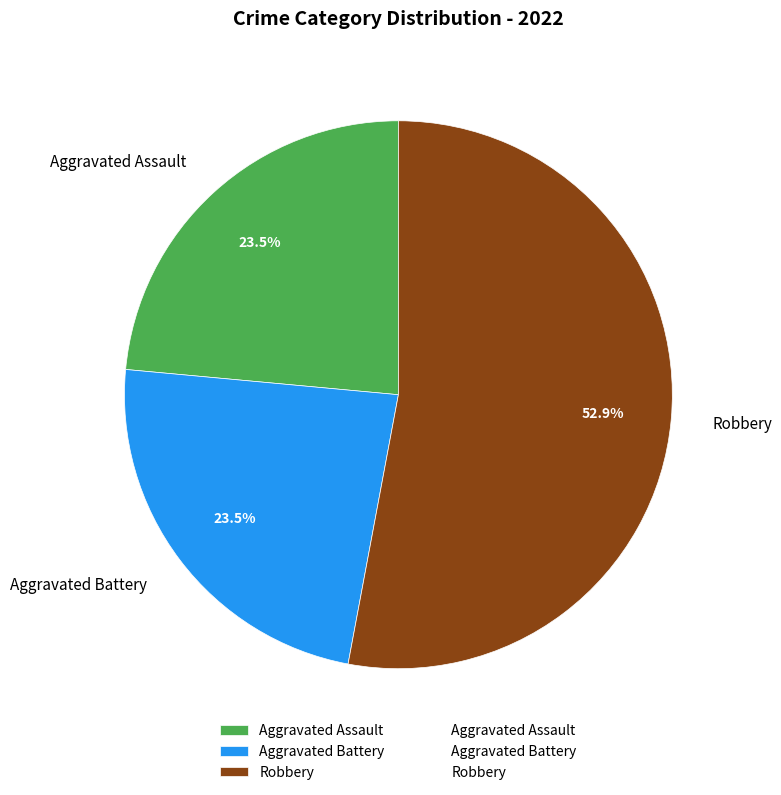

To the nearest percent, what is the combined percentage of Aggravated Assault and Robbery?

76%